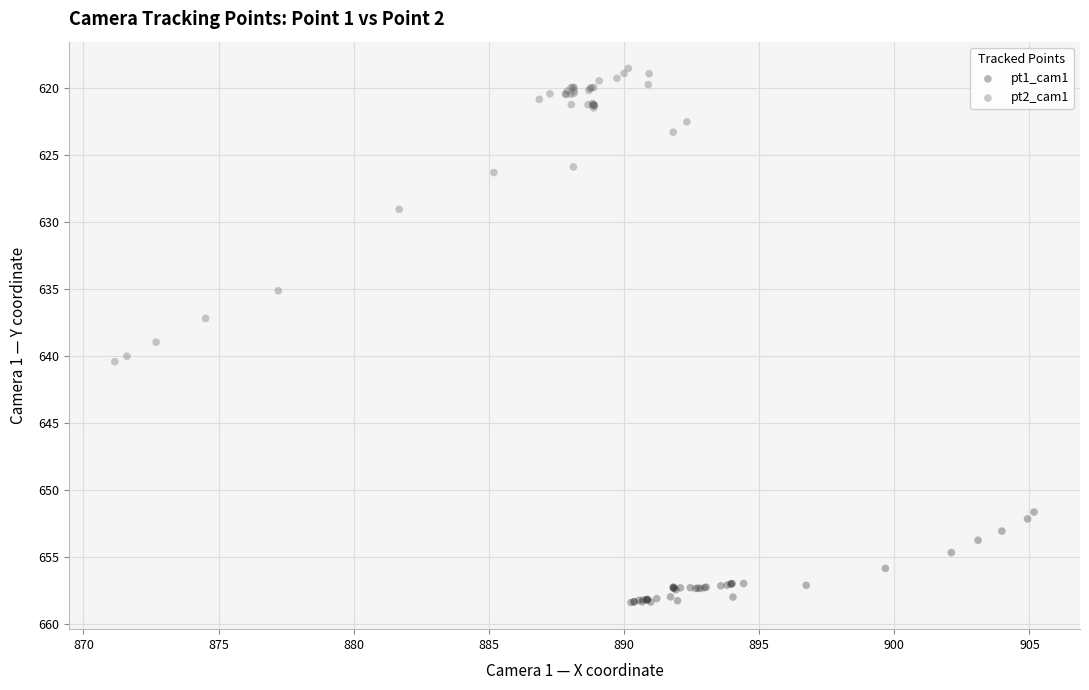

Which series contains the lowest Y value?

pt2_cam1